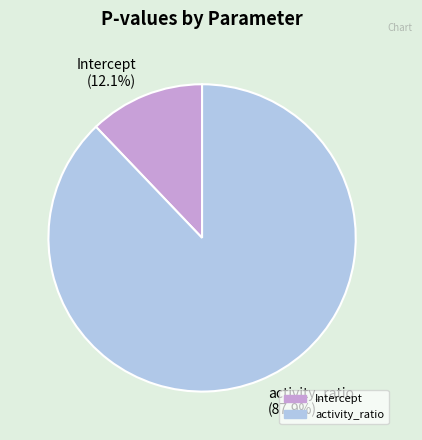

What percentage do Intercept and activity_ratio together represent?

100.0%